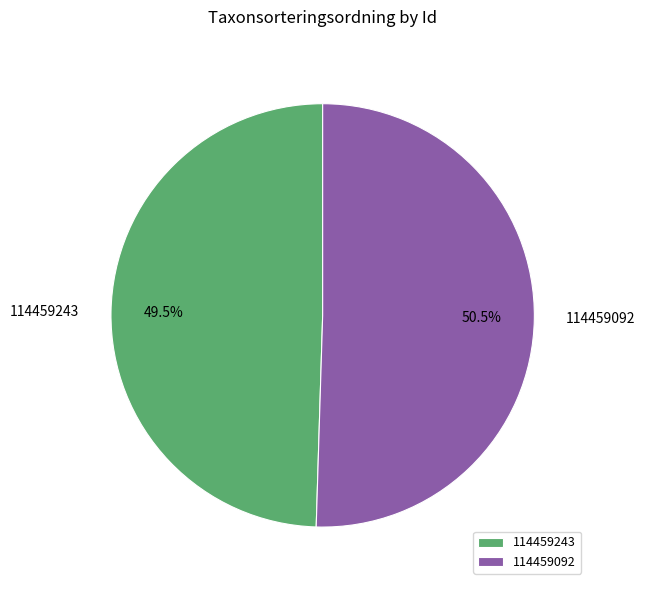

How many slices are in this pie chart?

2